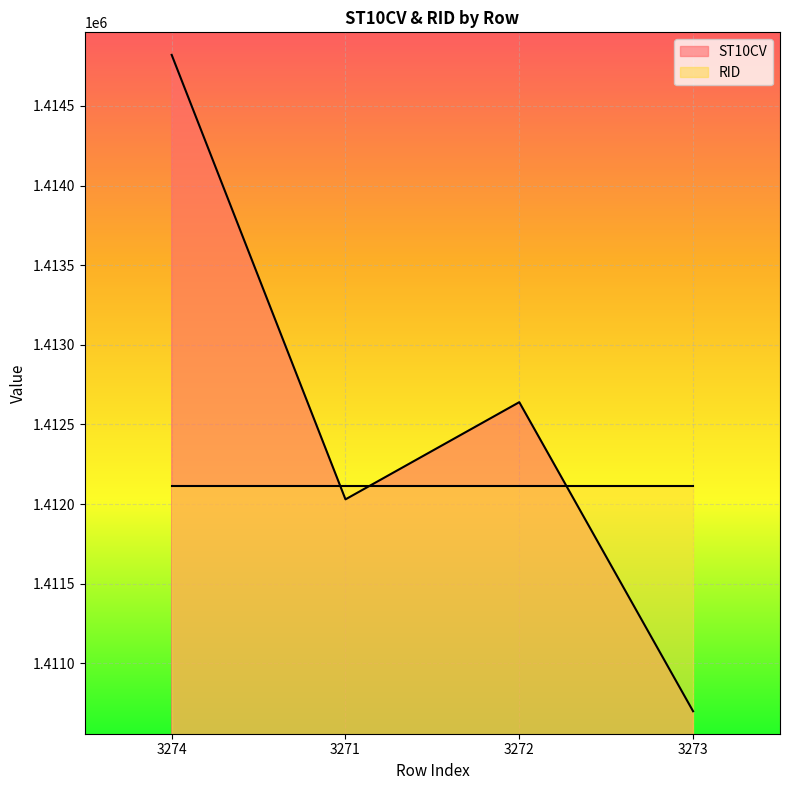

Which label corresponds to the largest value in the chart?

3274